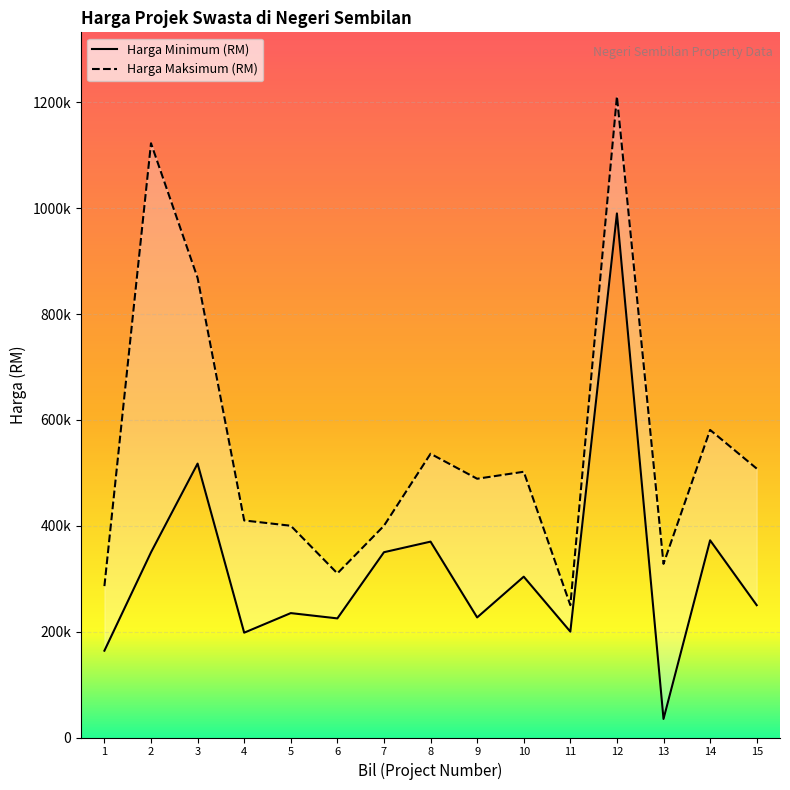

Which category has the highest value across all series?

12